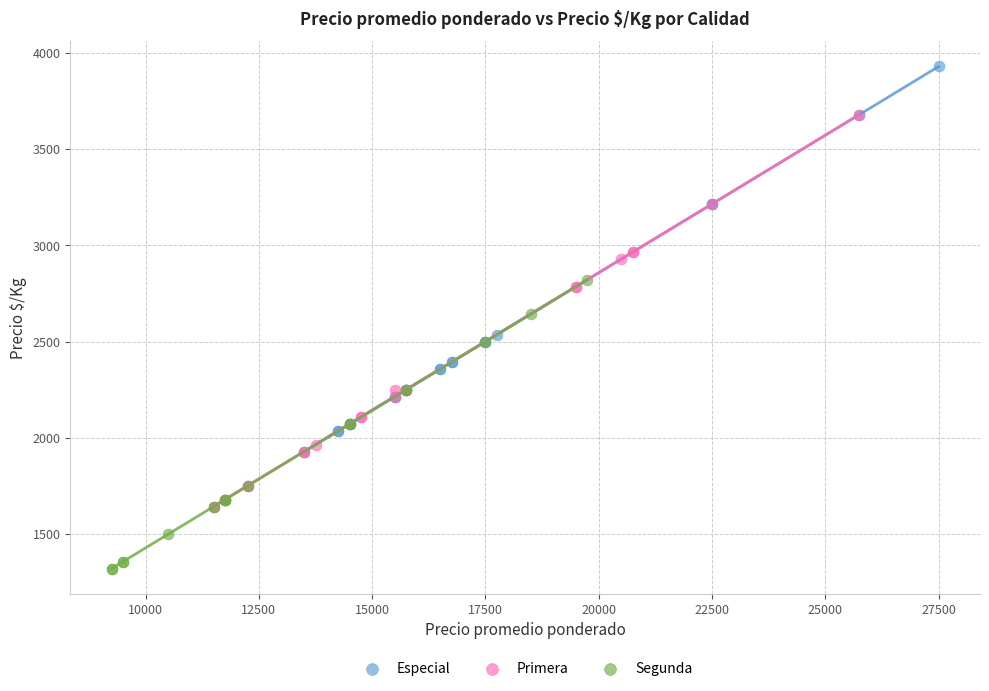

Which series reaches the minimum Y coordinate?

Segunda